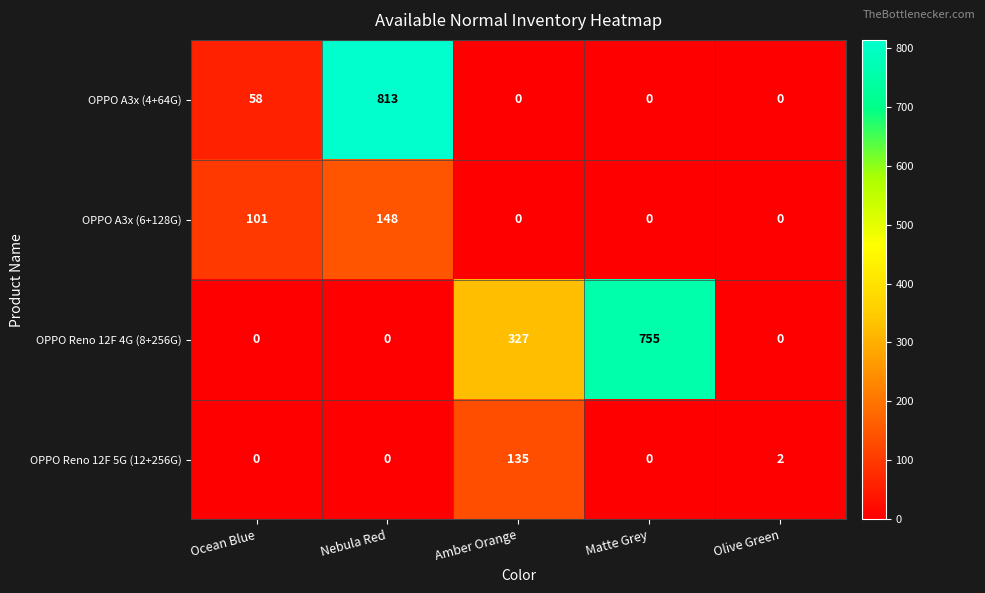

What is the average value of the OPPO Reno 12F 4G (8+256G) series?

216